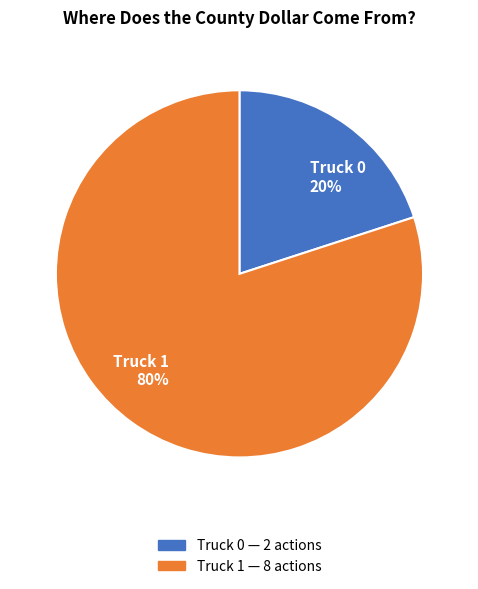

To the nearest percent, what is the combined percentage of Truck 1 and Truck 0?

100%